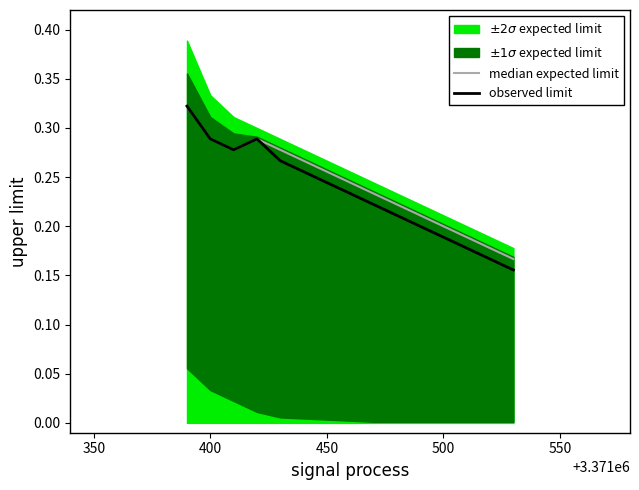

What is the value of the median expected limit point at the 1st from the left?

0.3